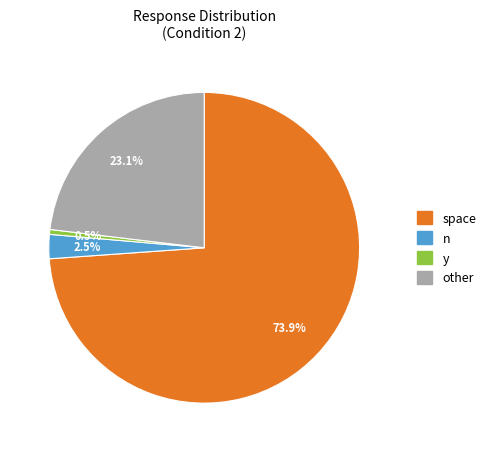

Does space represent more than half of the total?

Yes